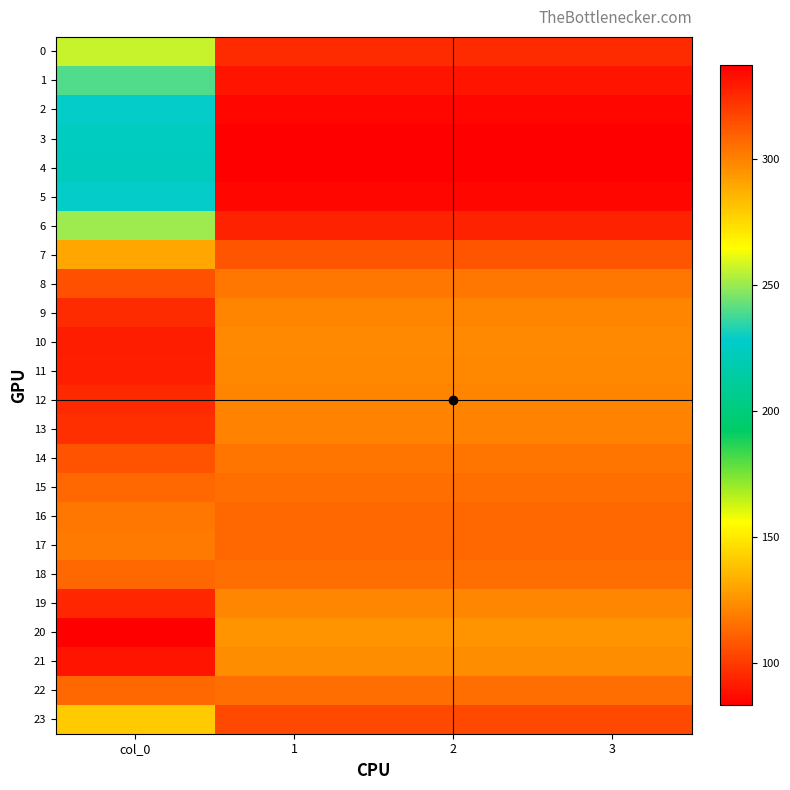

At which category is the sum across all series the highest?

col_0